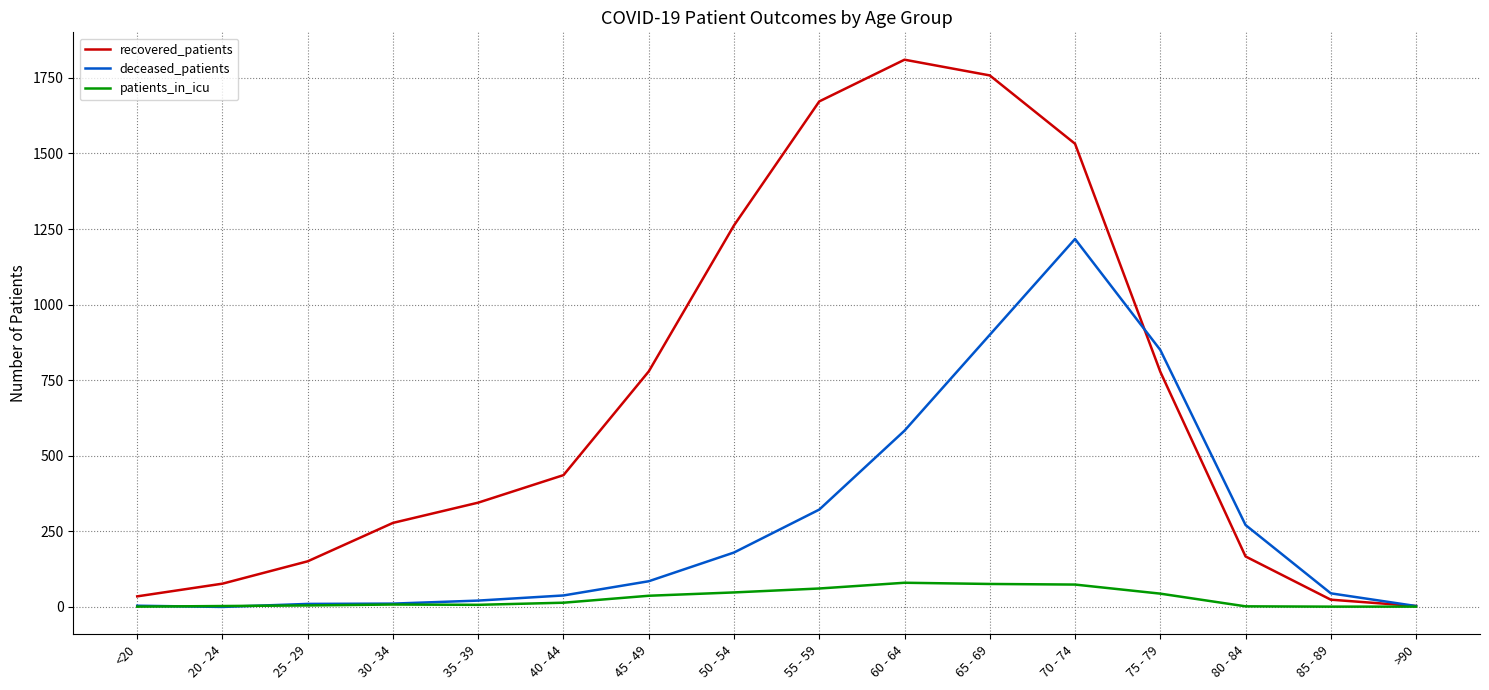

List the series in order of their overall mean, lowest first.

patients_in_icu, deceased_patients, recovered_patients